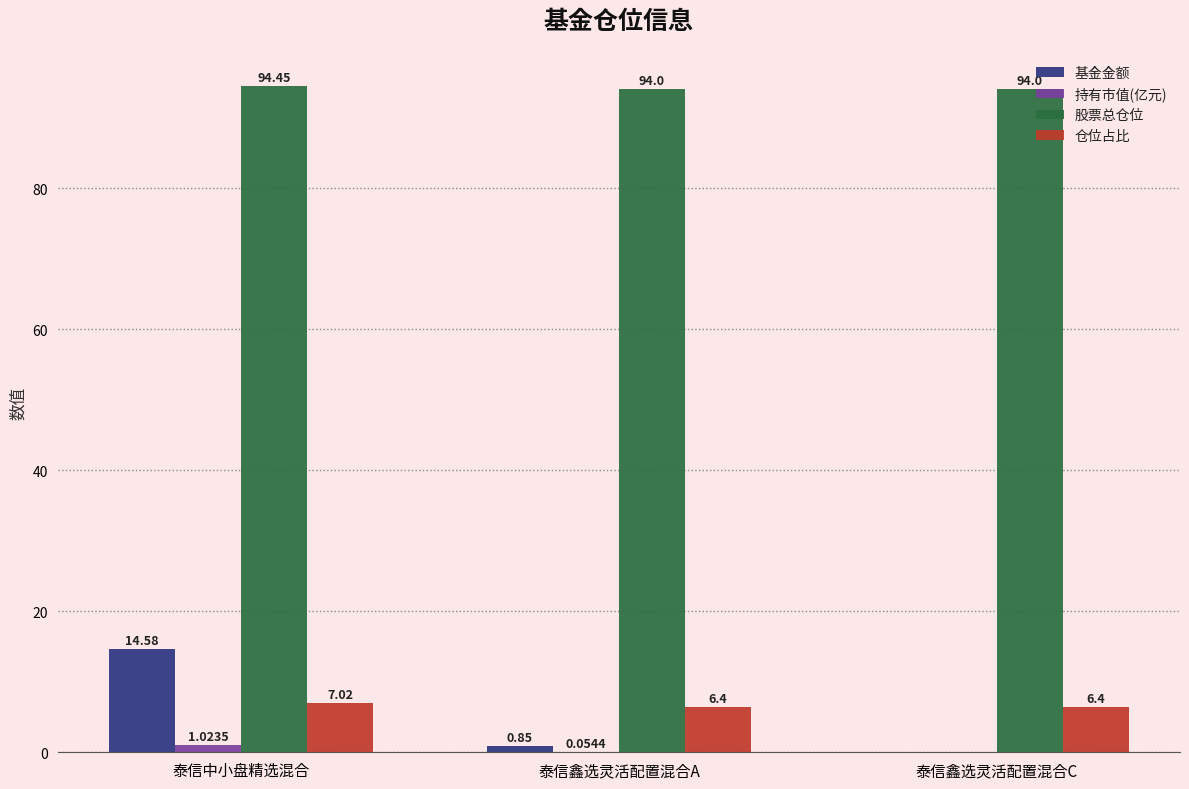

Are the bars horizontal?

No